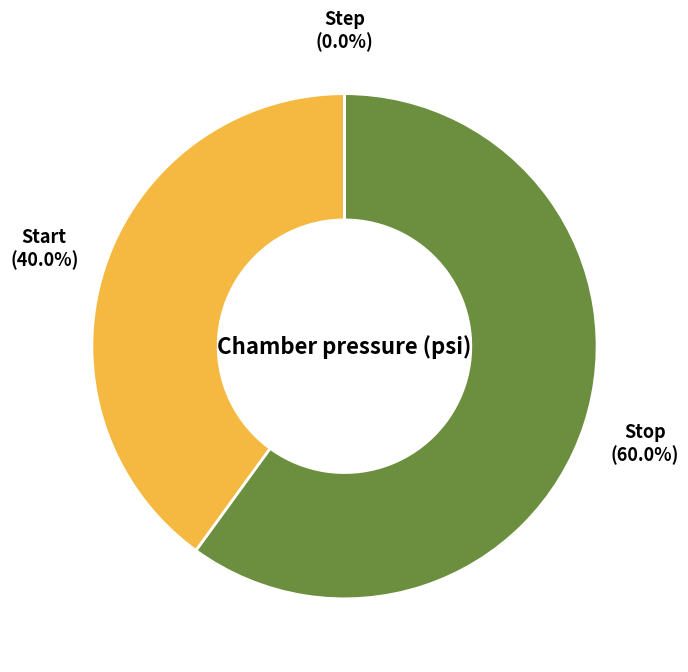

Between Start and Stop, which is larger?

Stop